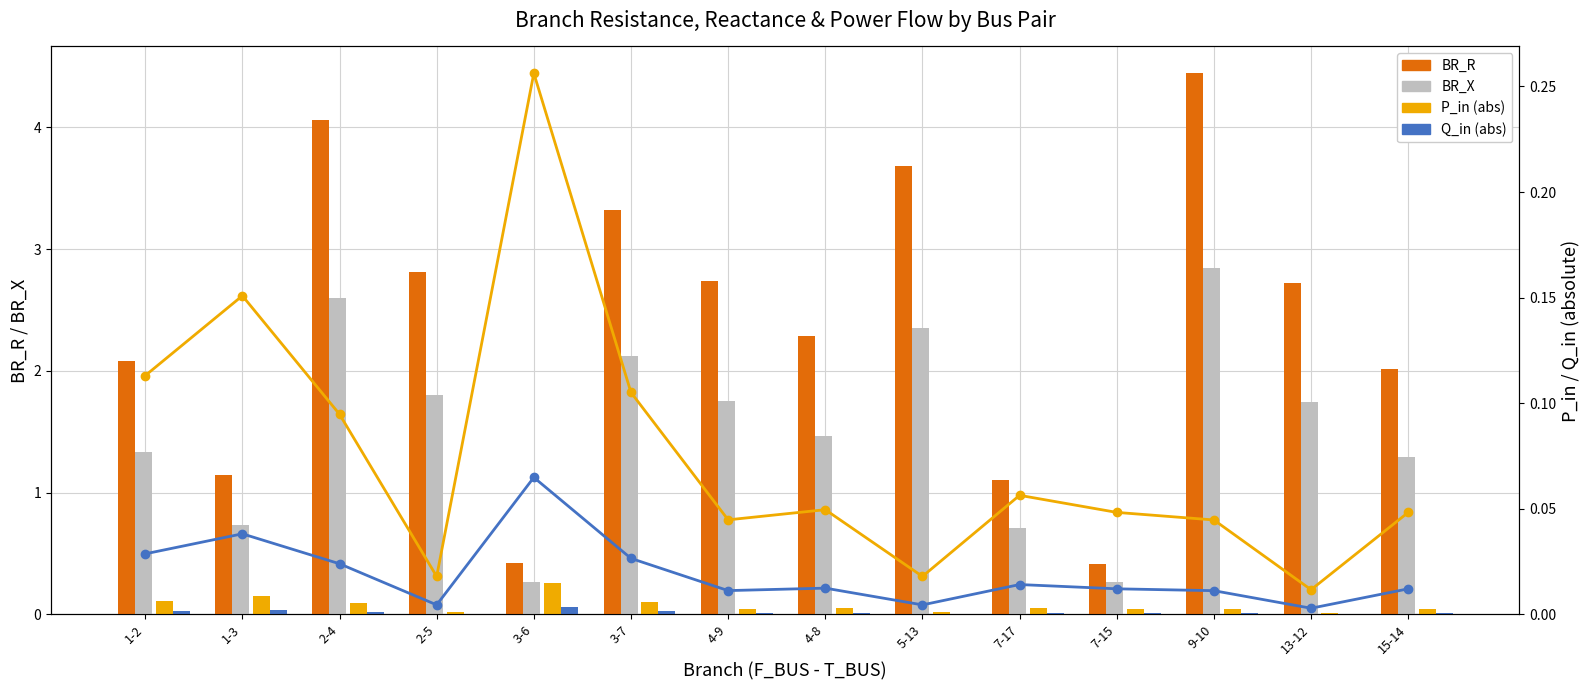

How many bars are there in total?

56